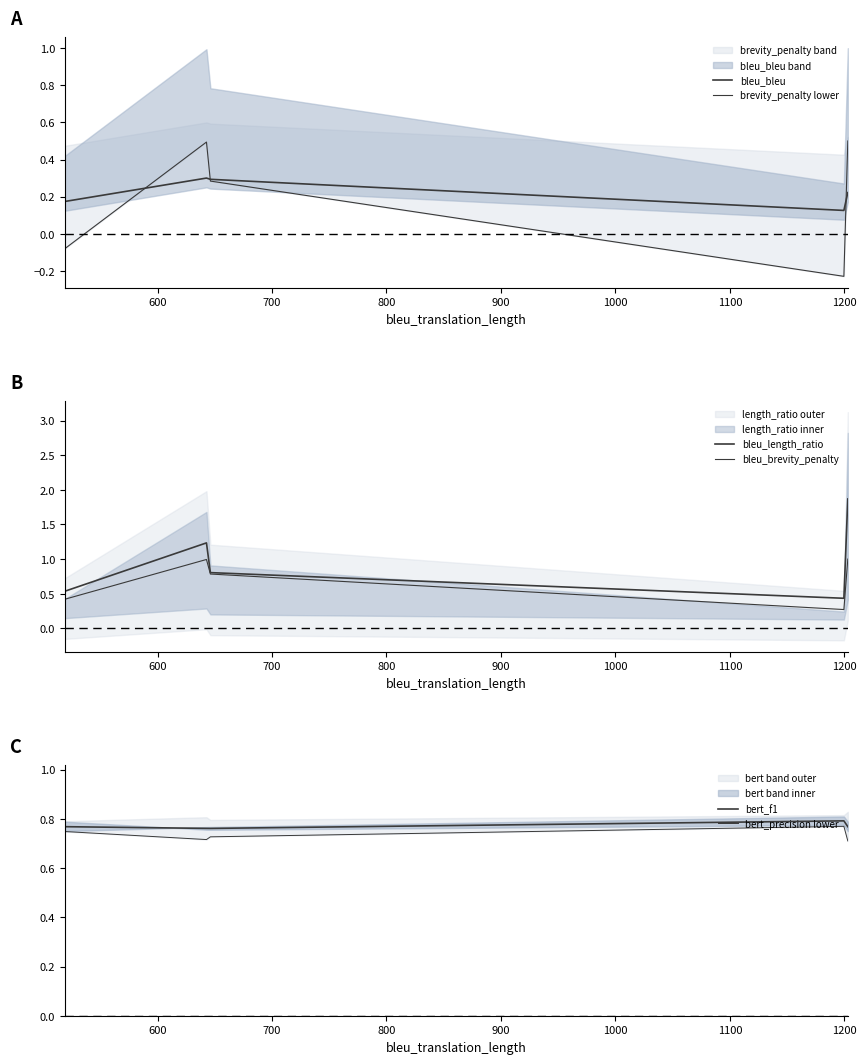

What is the approximate value of bleu_length_ratio at 644?

1.2